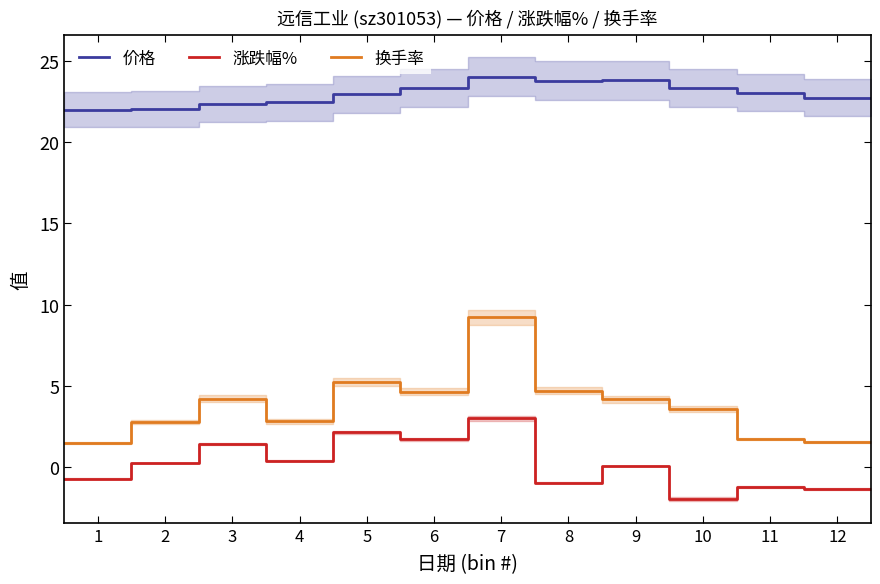

Which series has the largest total across all categories?

价格